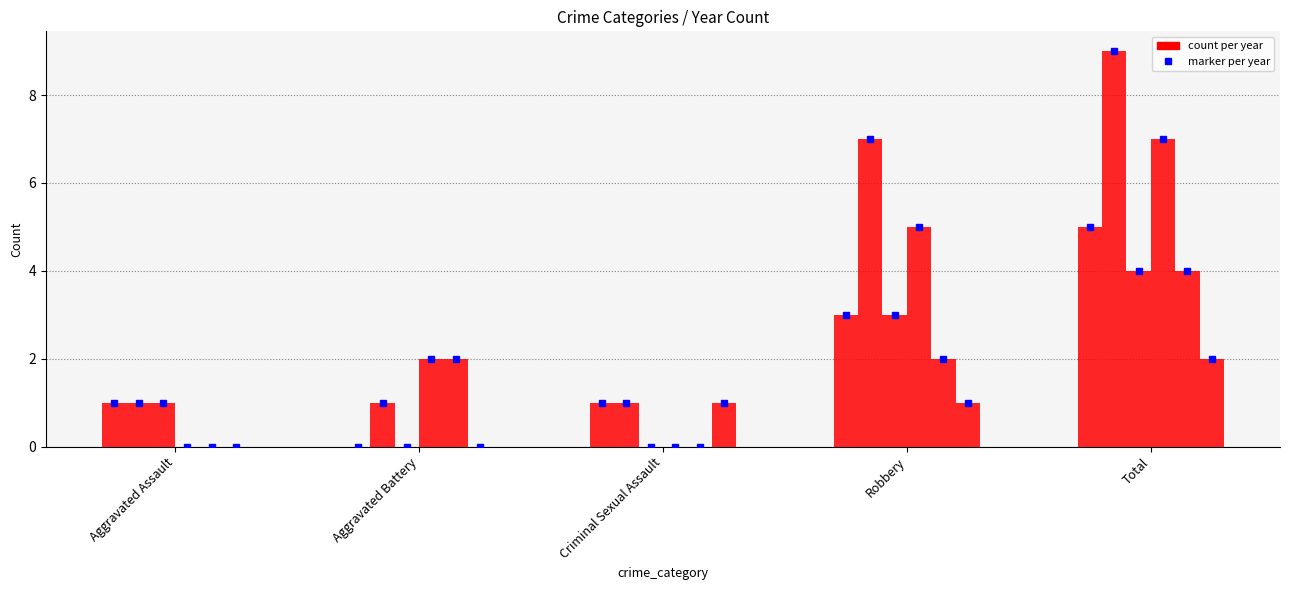

What is the average value of the 2023 series?

2